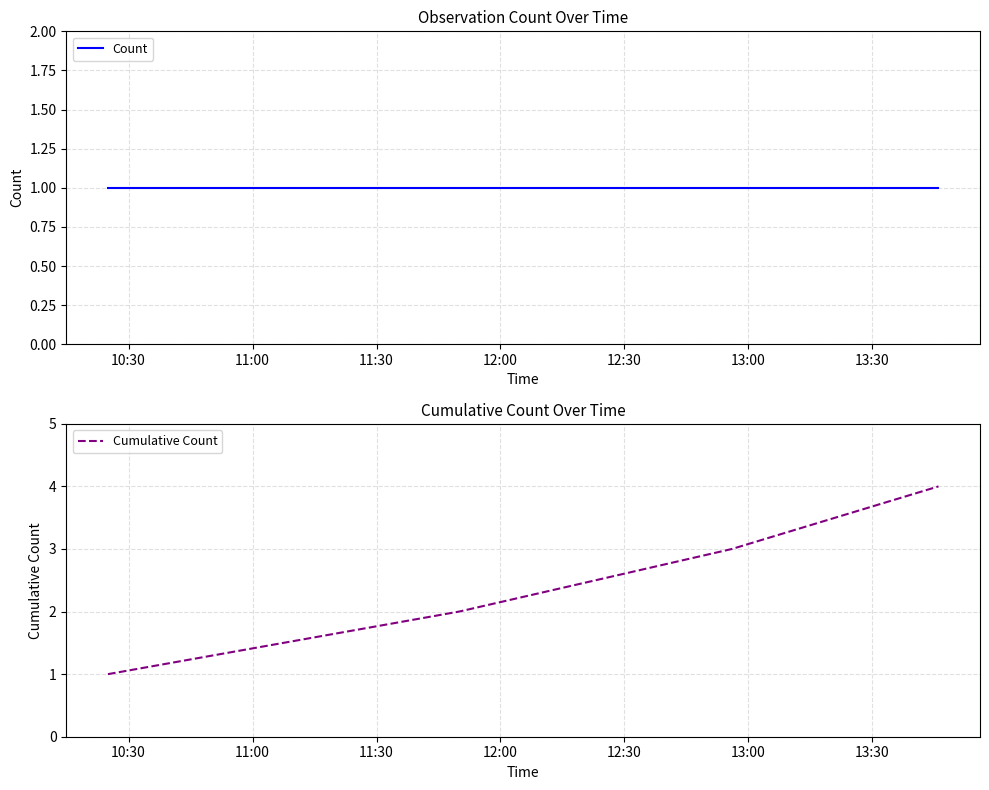

List the series in order of their overall mean, lowest first.

Count, Cumulative Count